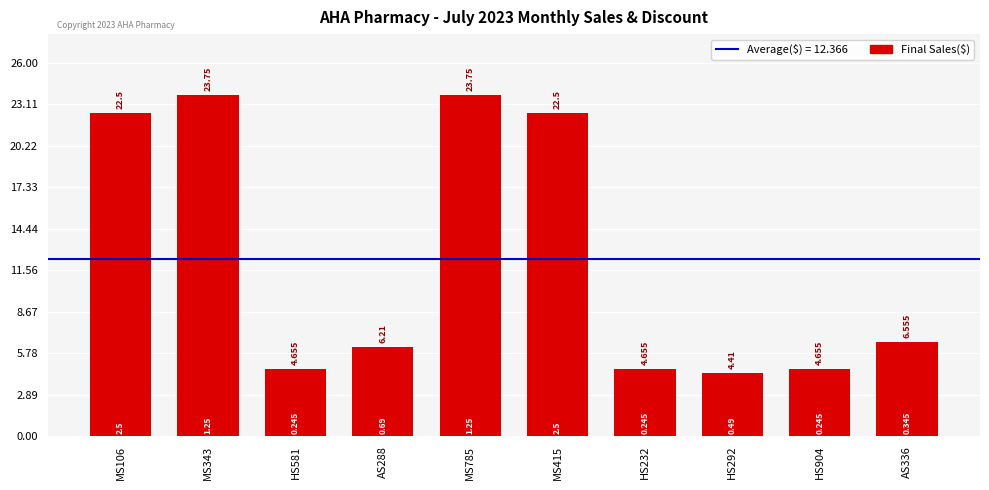

Are the bars horizontal?

No